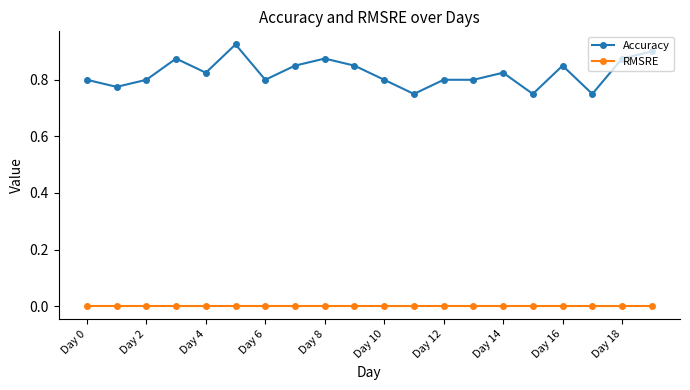

True or false: Accuracy has more than 1 interior local peaks.

True